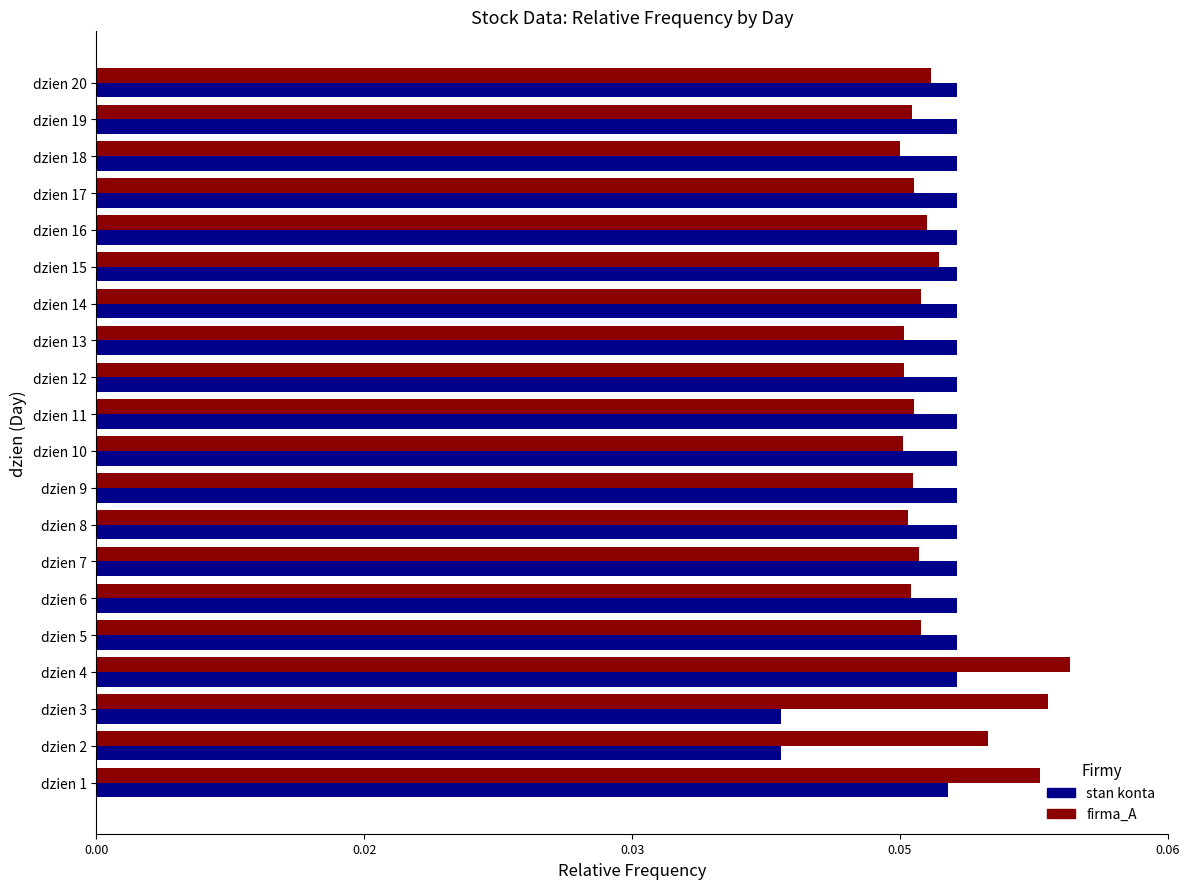

At which category is the sum across all series the highest?

dzien 4